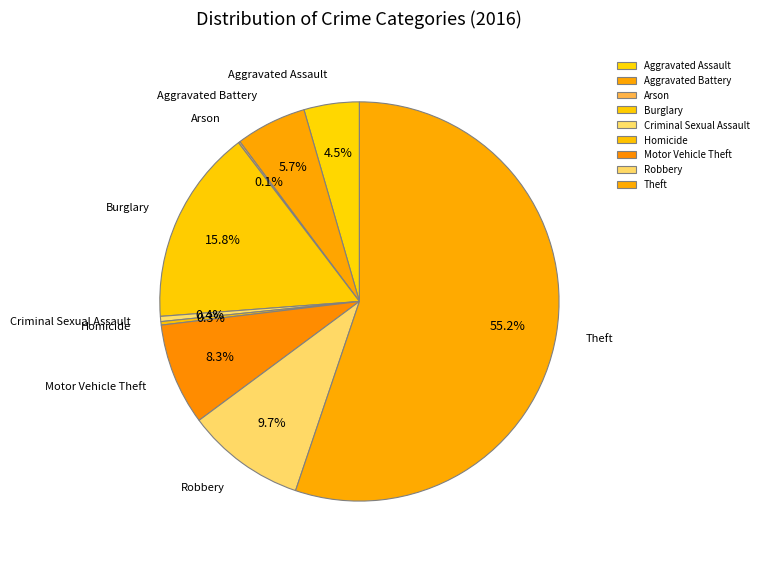

Does Criminal Sexual Assault represent more than half of the total?

No